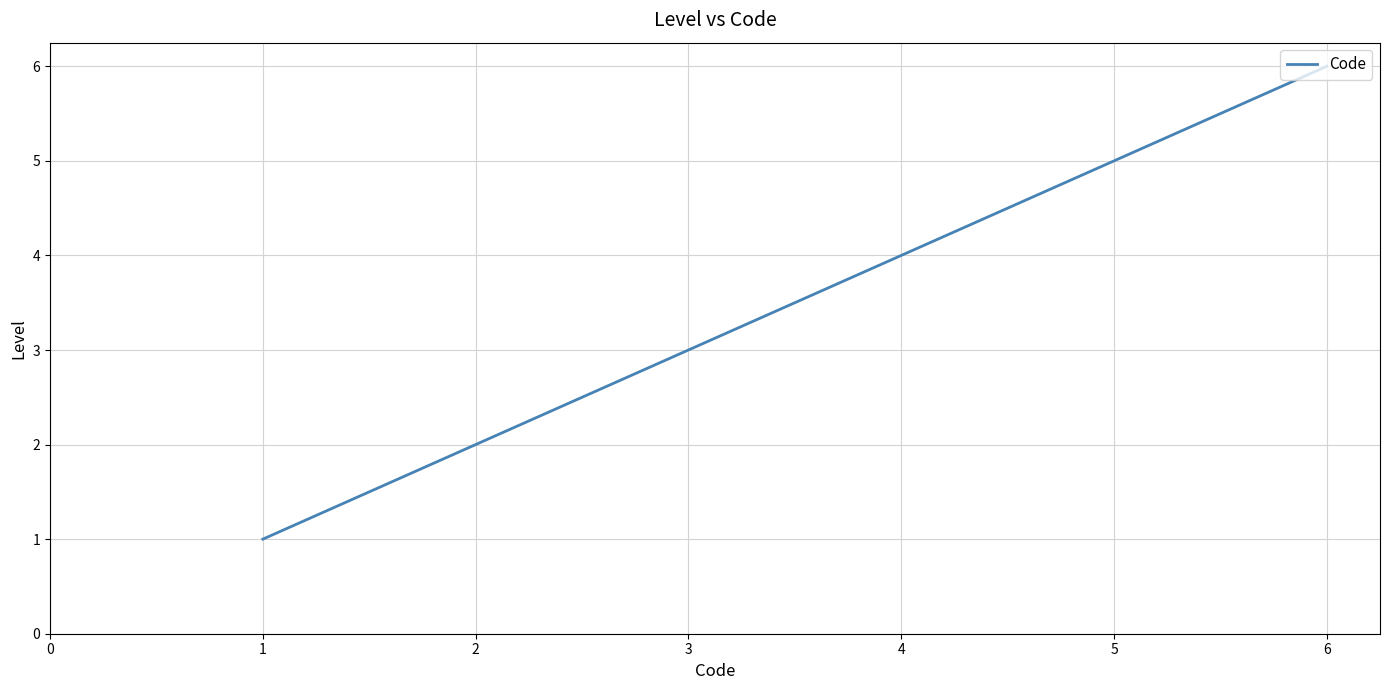

What is the difference between the second highest and minimum values?

4